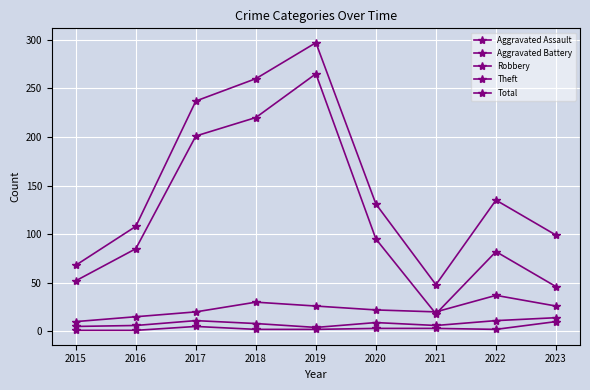

Which category has the highest value in the Total series?

2019